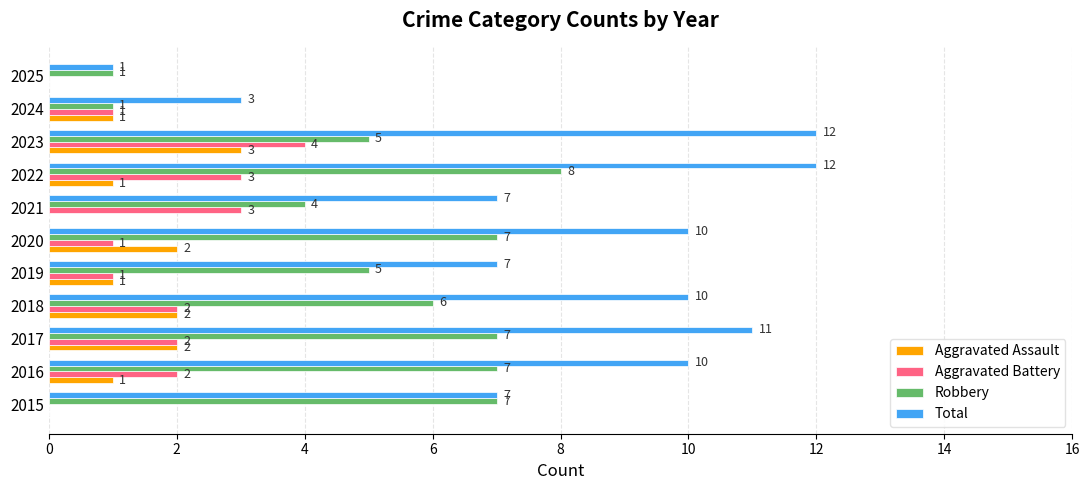

Which series has the largest total across all categories?

Total